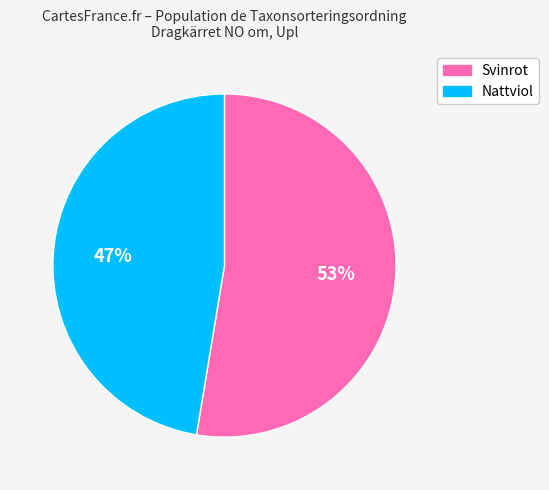

Does any single category account for the majority?

Yes